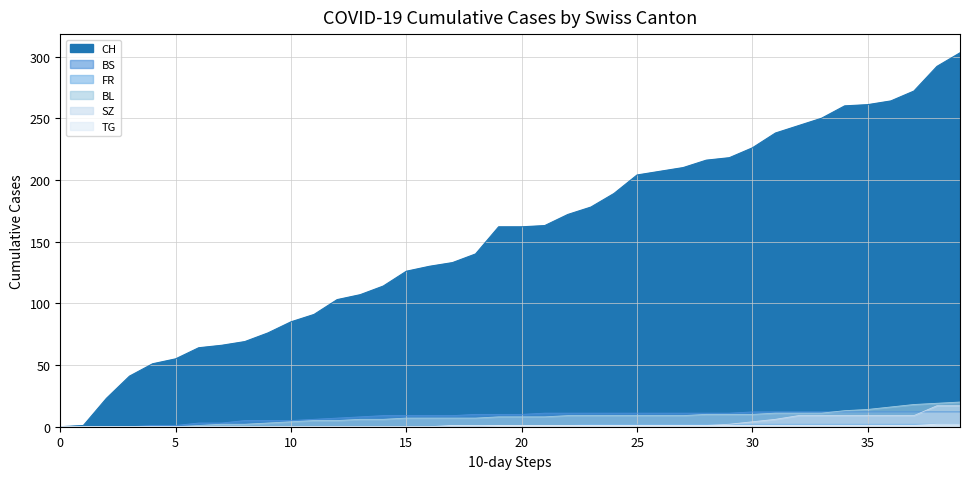

What is the average value of the SZ series?

3